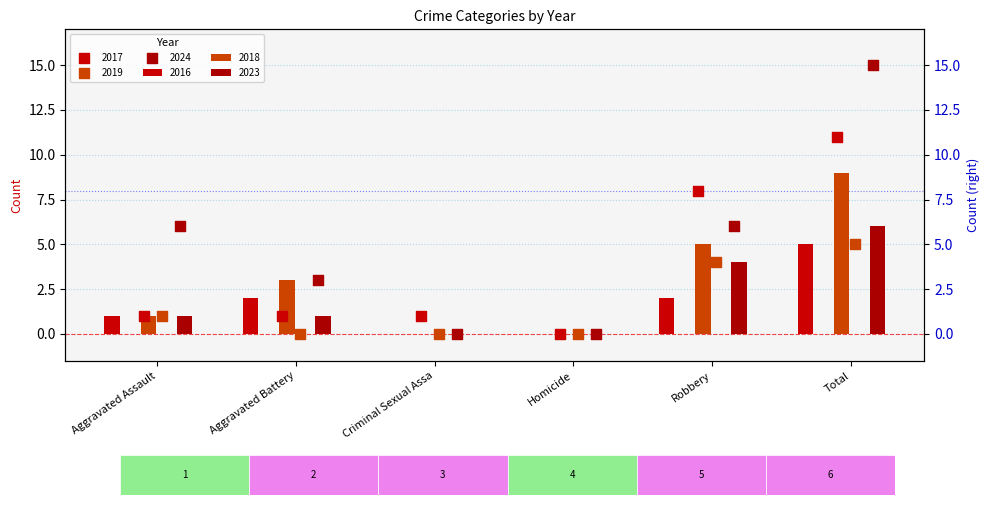

At which category is the sum across all series the highest?

Total